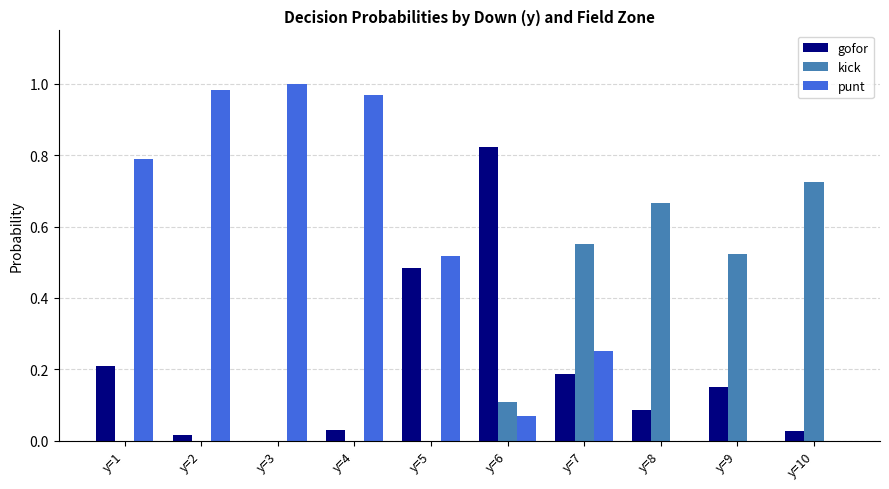

Is the value of punt at y=3 greater than the value of gofor at y=10?

Yes